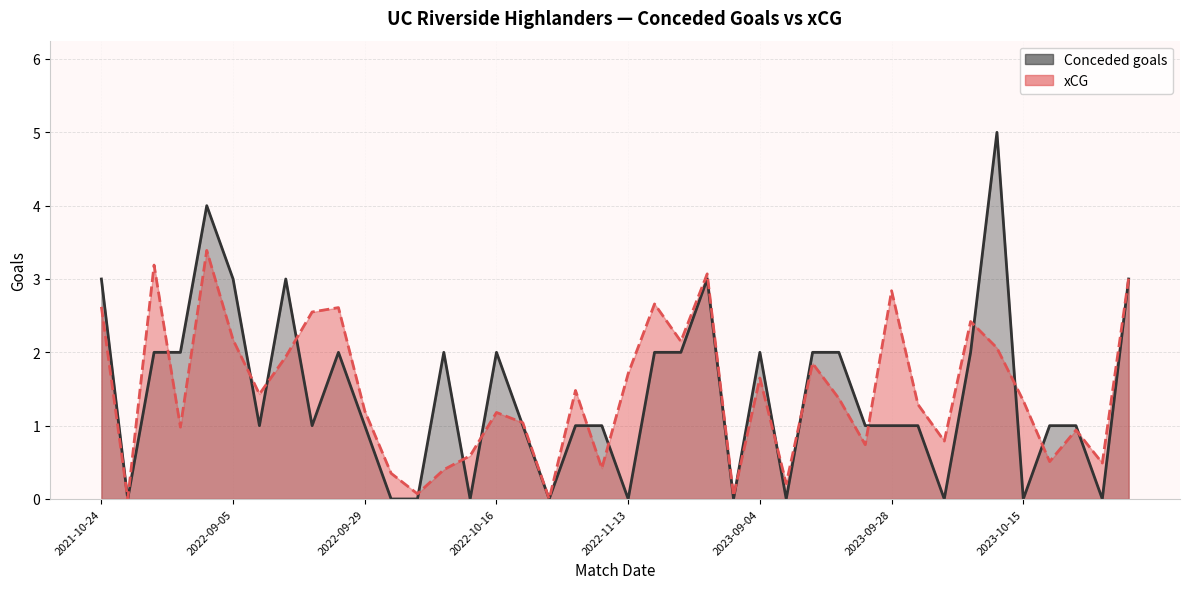

True or false: xCG and Conceded goals cross at least once.

True